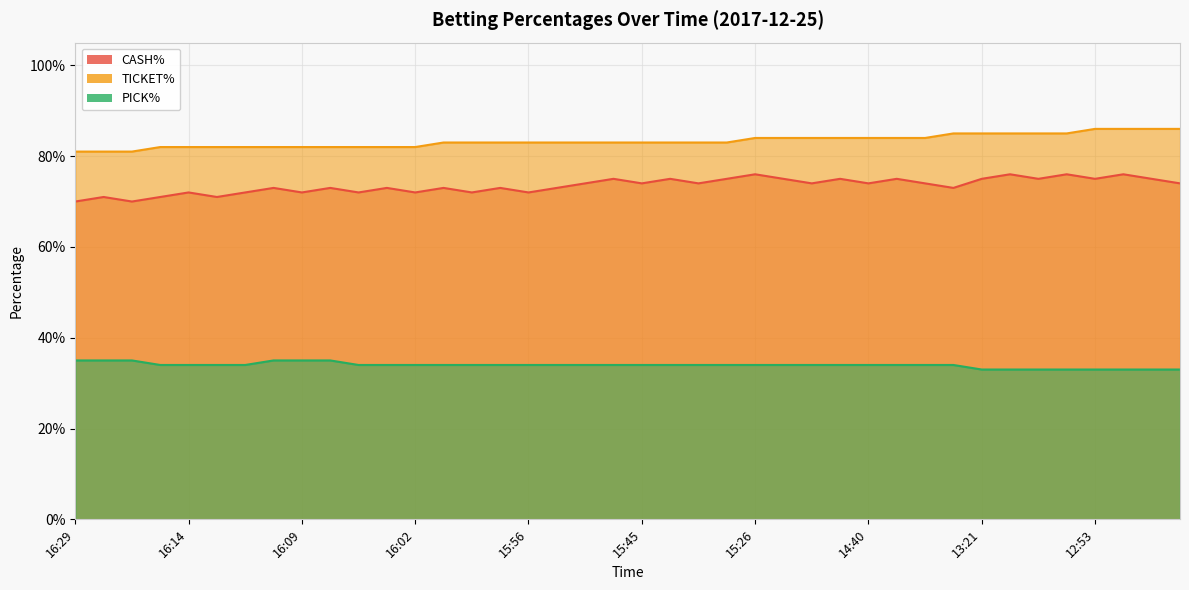

Between 15:26 and 13:23, which series saw the biggest shift?

CASH%